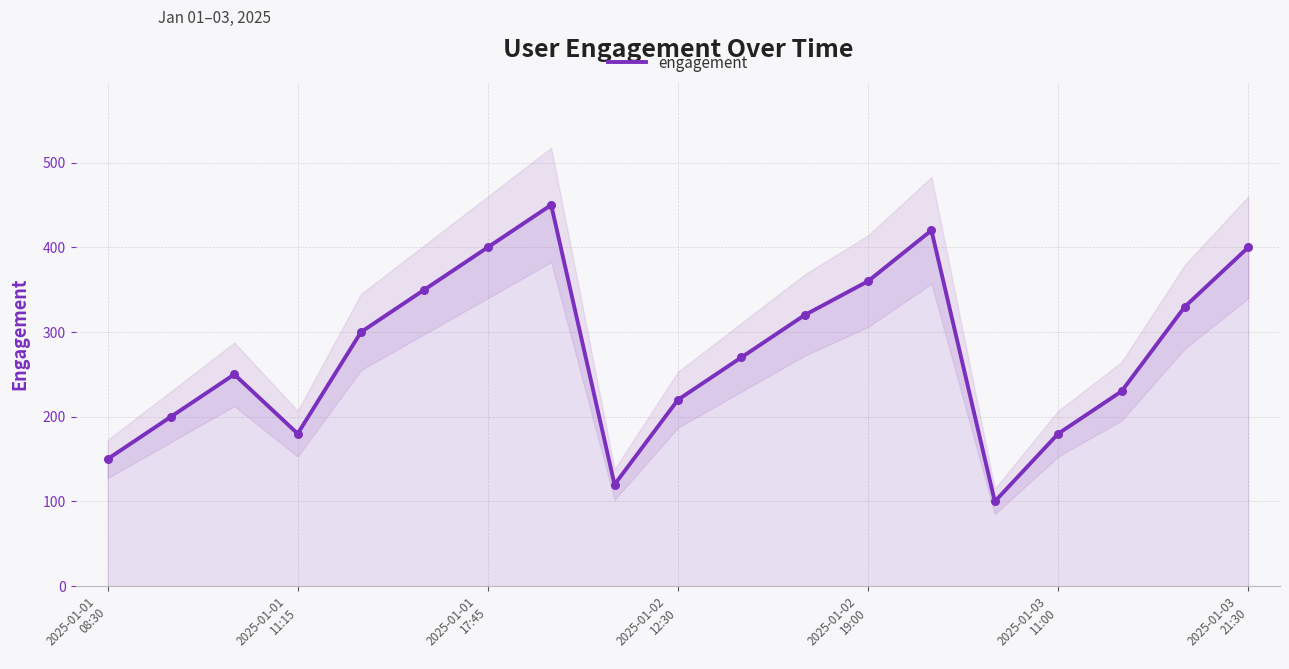

Which has a higher value, 8 or 18?

18